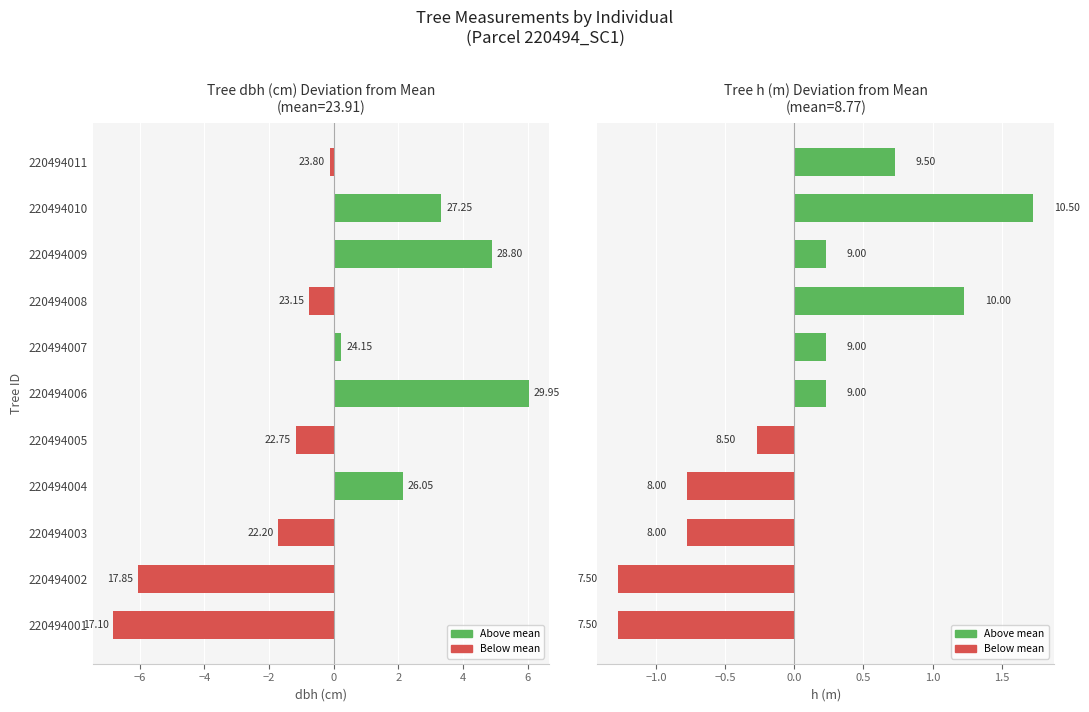

Rank the series by their maximum value, from highest to lowest.

dbh (cm), h (m)